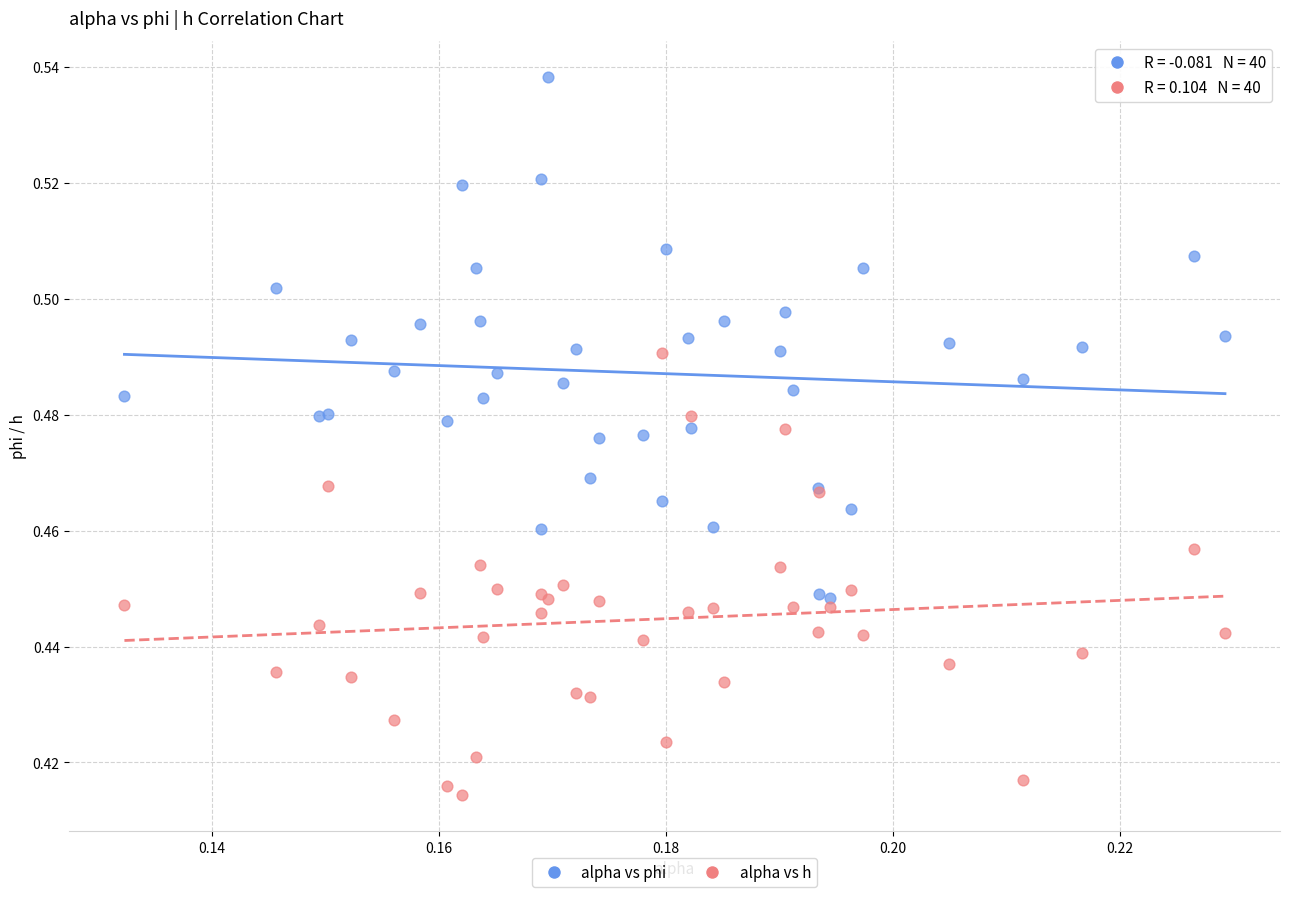

Which series contains the highest Y value?

alpha vs phi